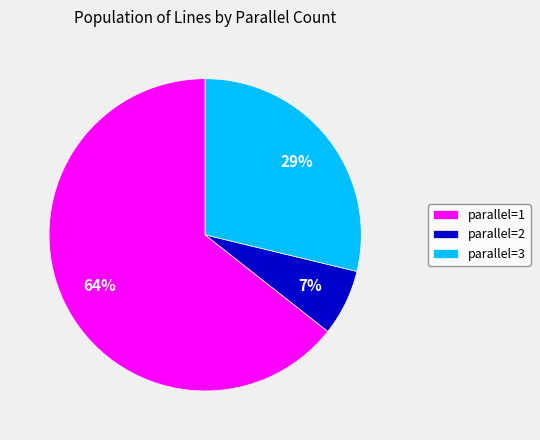

True or false: parallel=1 accounts for 55% of the total.

False